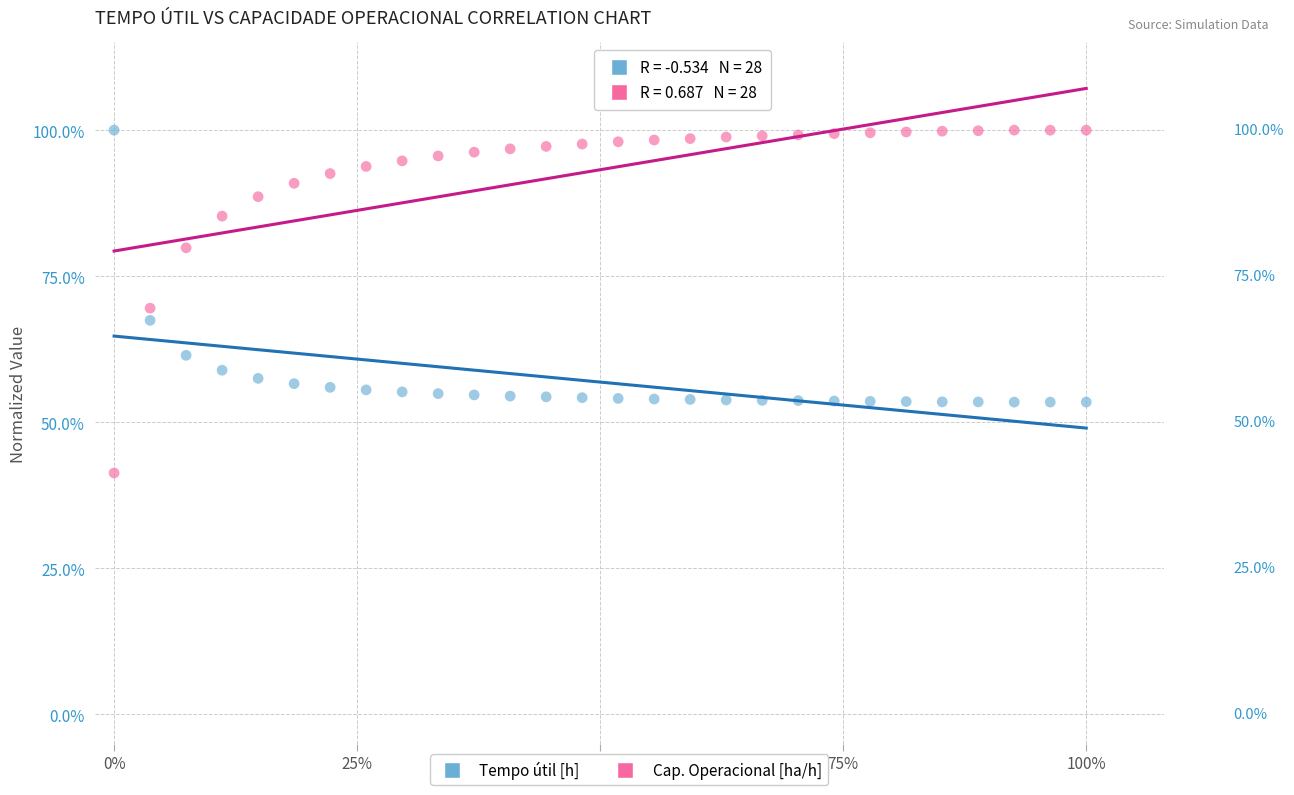

What are all the series names shown in the legend?

Tempo útil [h], Cap. Operacional [ha/h]